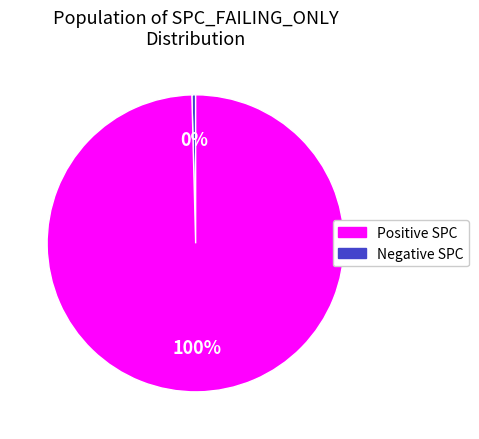

Is there a majority slice in this chart?

Yes